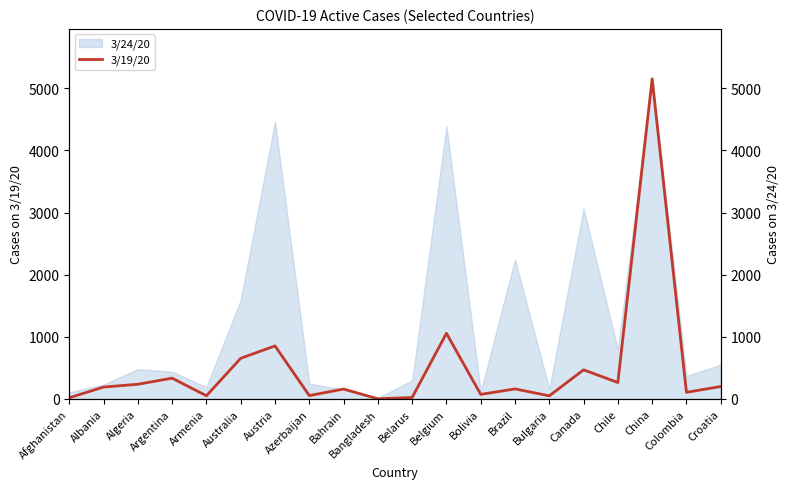

Which category has the lowest value across all series?

Bangladesh